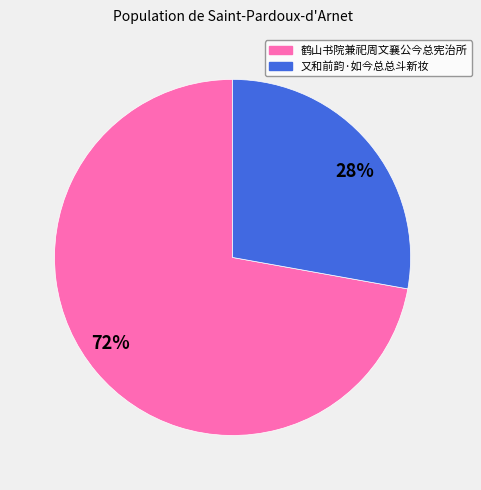

True or false: 鹤山书院兼祀周文襄公今总宪治所 accounts for 83% of the total.

False